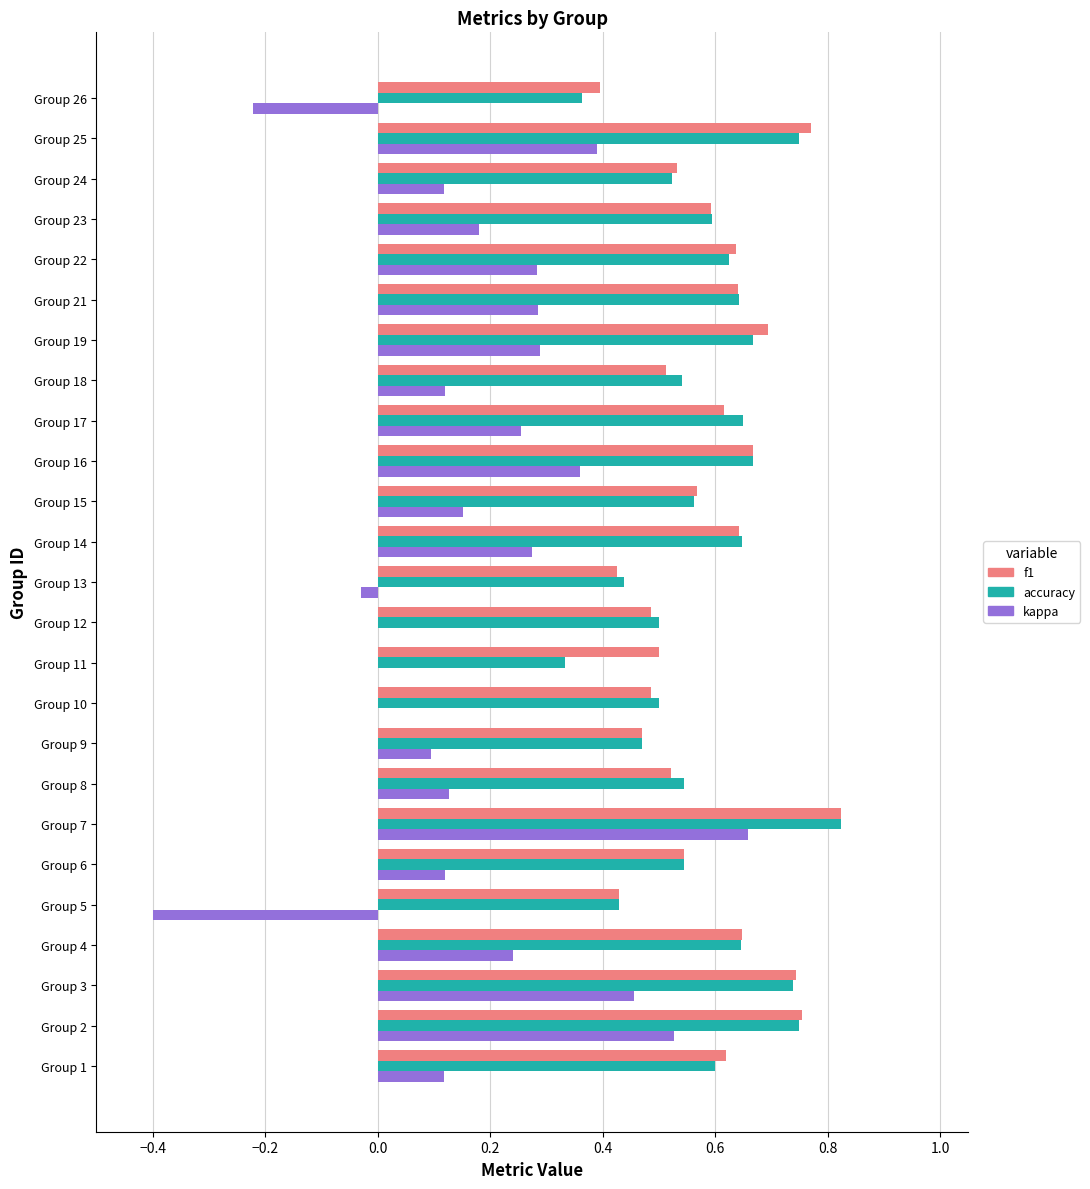

Between Group 3 and Group 14, which series saw the biggest shift?

kappa